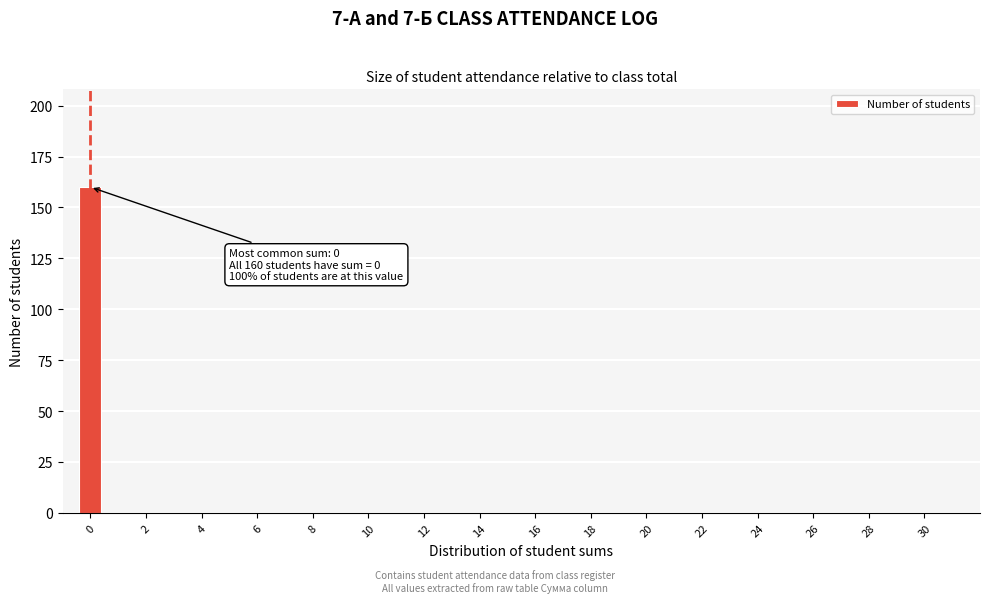

Which range on the x-axis has the tallest bar?

-0.5 to 0.5